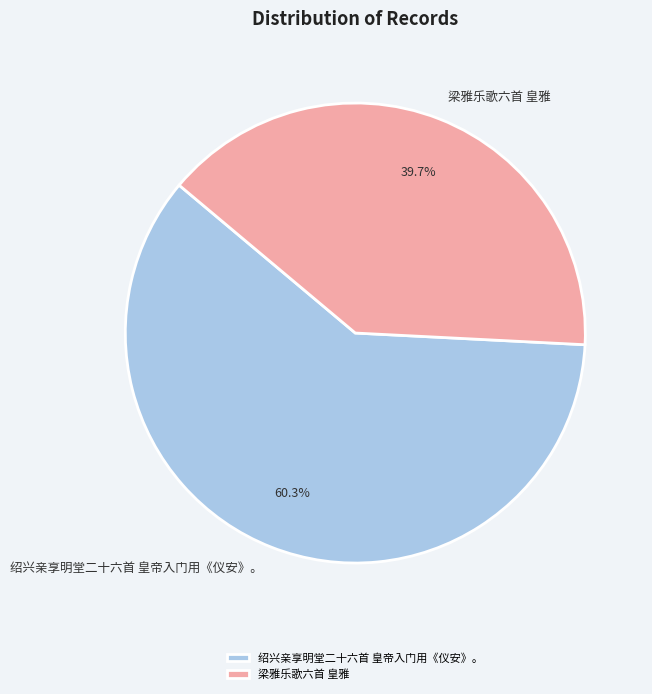

Is 绍兴亲享明堂二十六首 皇帝入门用《仪安》。 the majority of the pie?

Yes